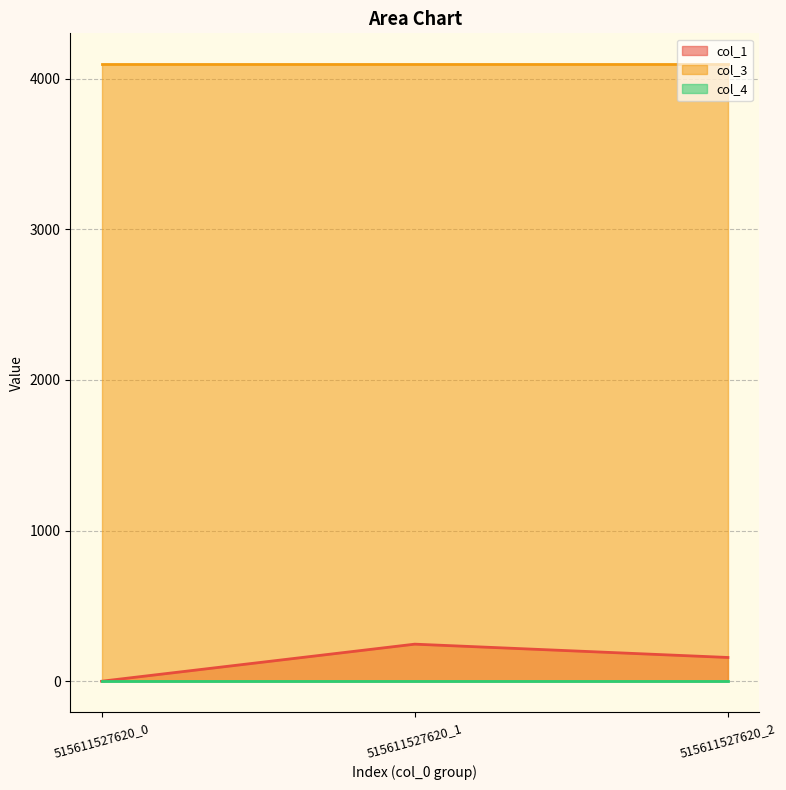

Which category has the highest value across all series?

515611527620_0